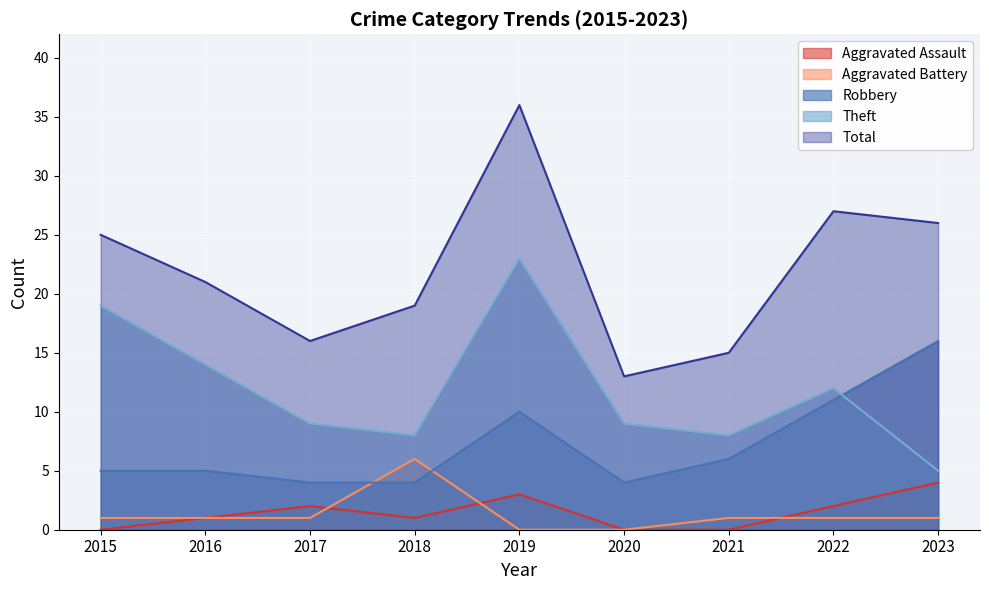

True or false: Robbery has more than 1 points higher than both neighbors.

False